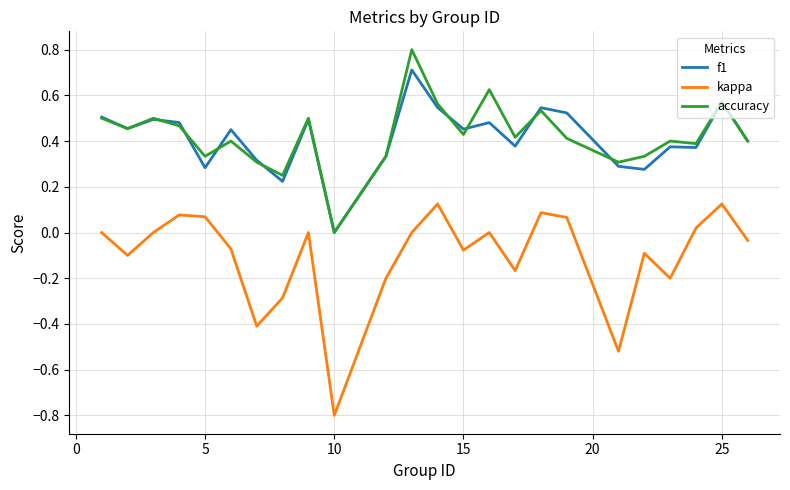

Which series has the largest range (max minus min)?

kappa